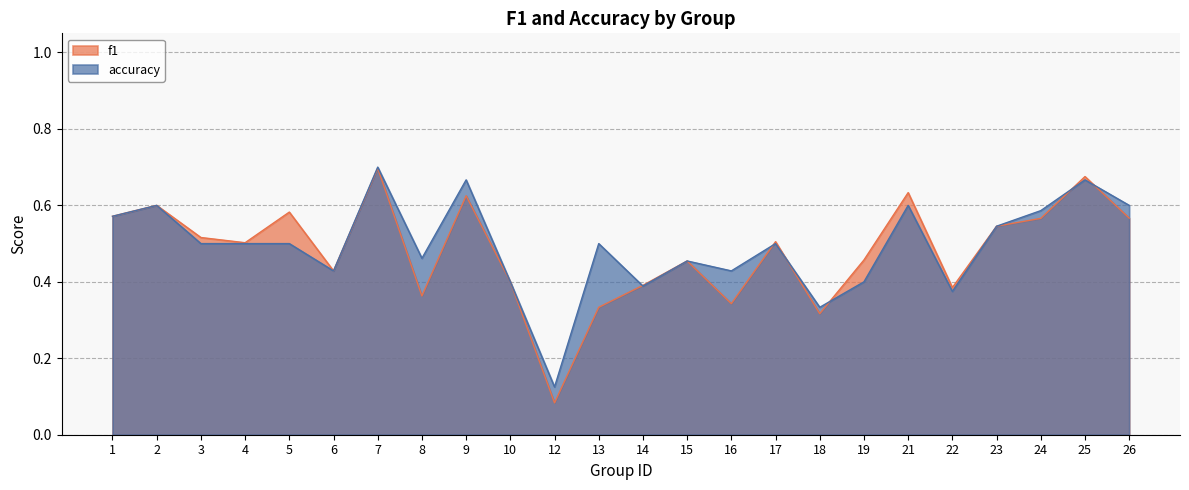

List the series in order of their peak value, highest first.

accuracy, f1